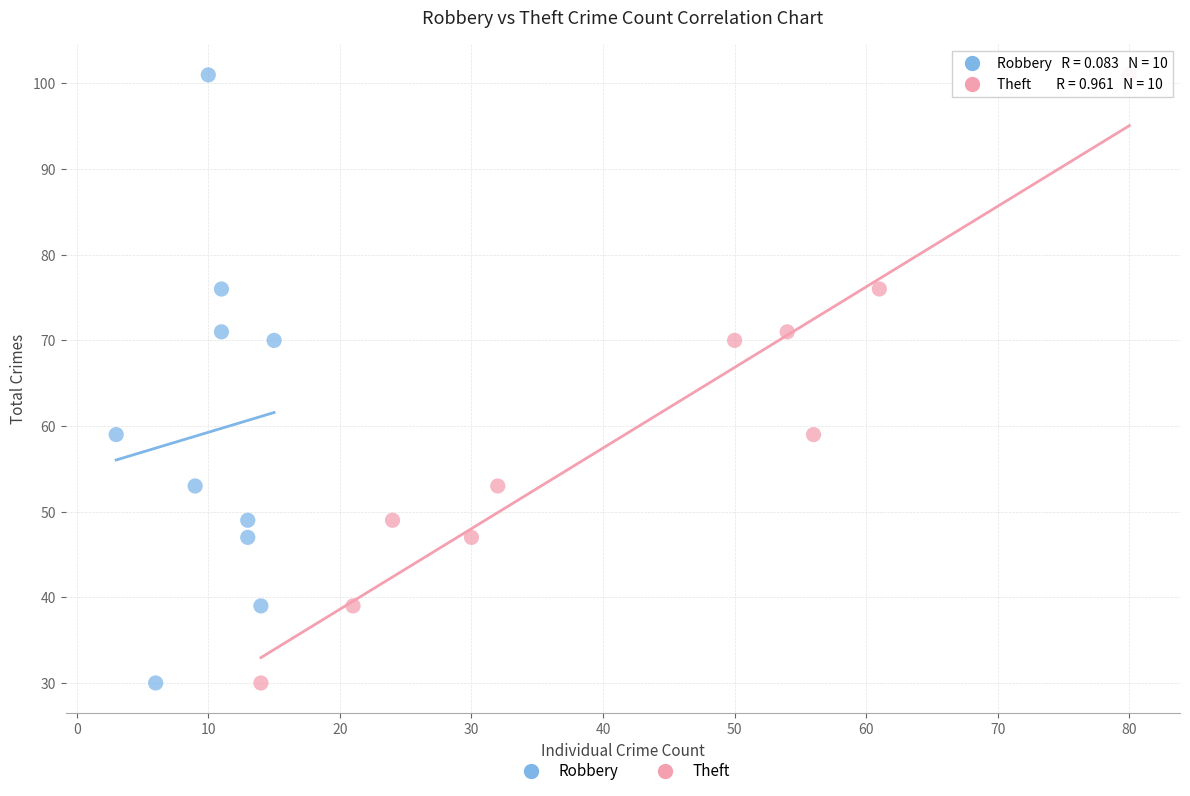

What are all the series names shown in the legend?

Robbery, Theft